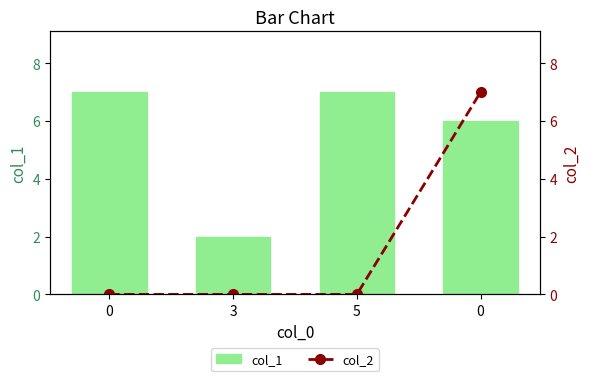

What value does the col_2 series have at 0?

7